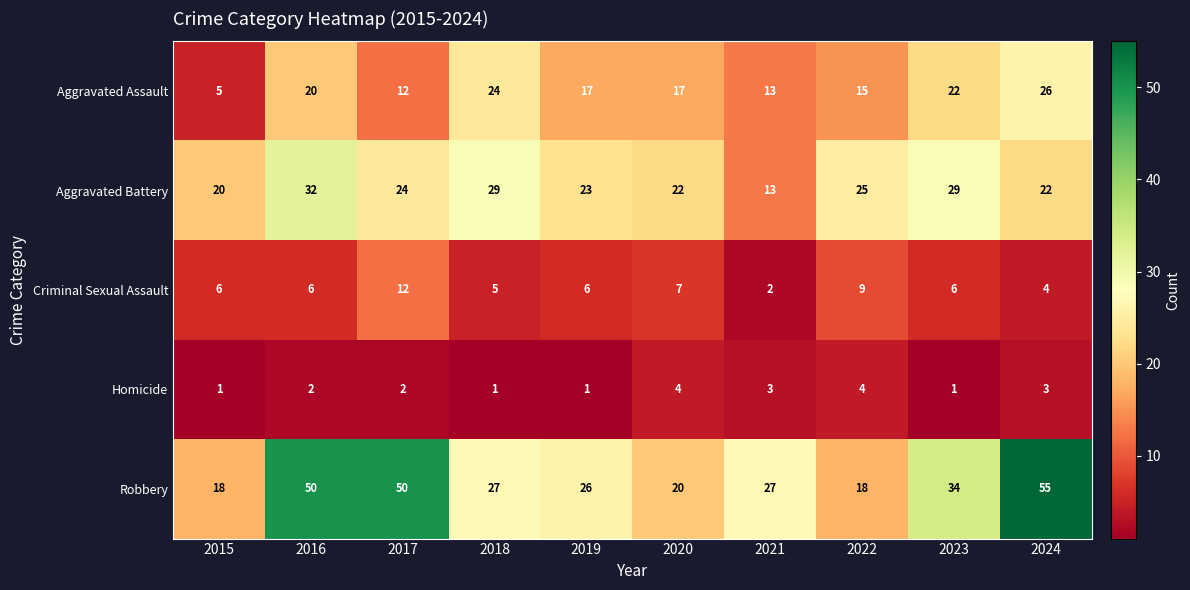

Is it true that Aggravated Battery equals 23 at 2019?

True